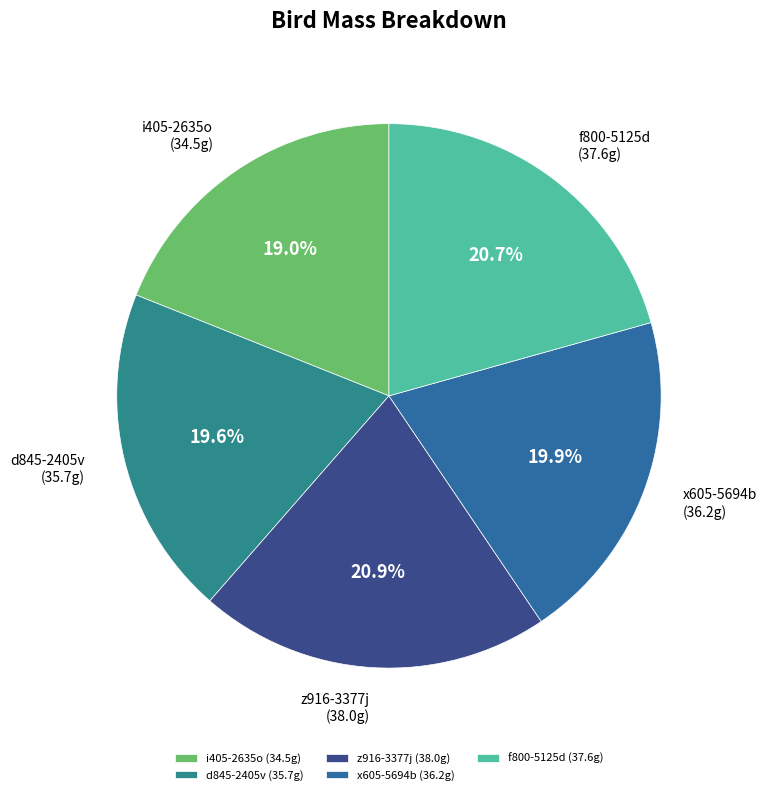

To the nearest percent, what is the difference between the largest and smallest slice percentages?

2%